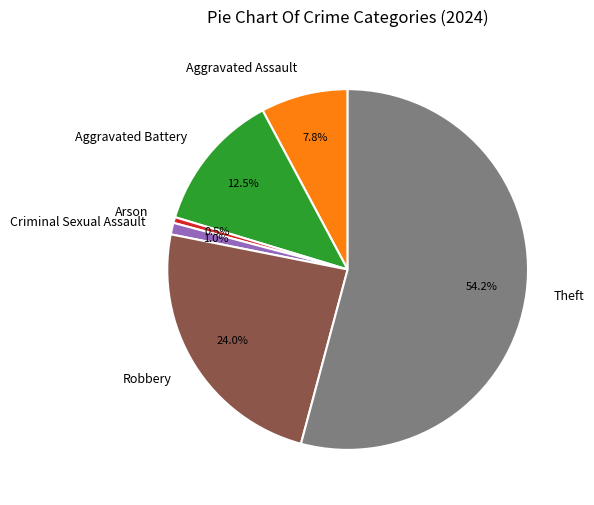

Does Arson represent more than half of the total?

No